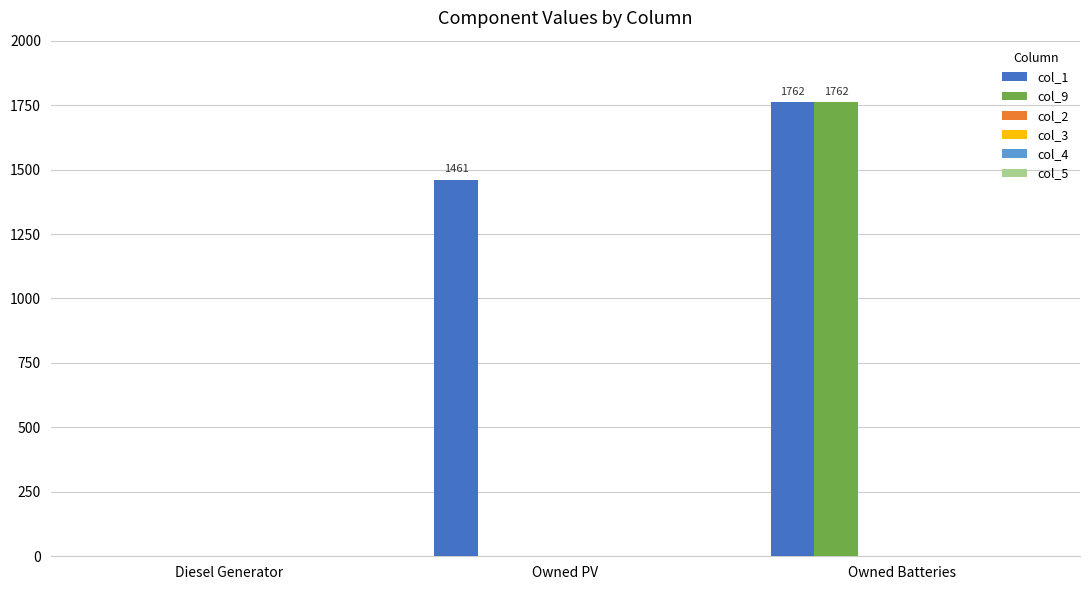

Which series has the largest total across all categories?

col_1